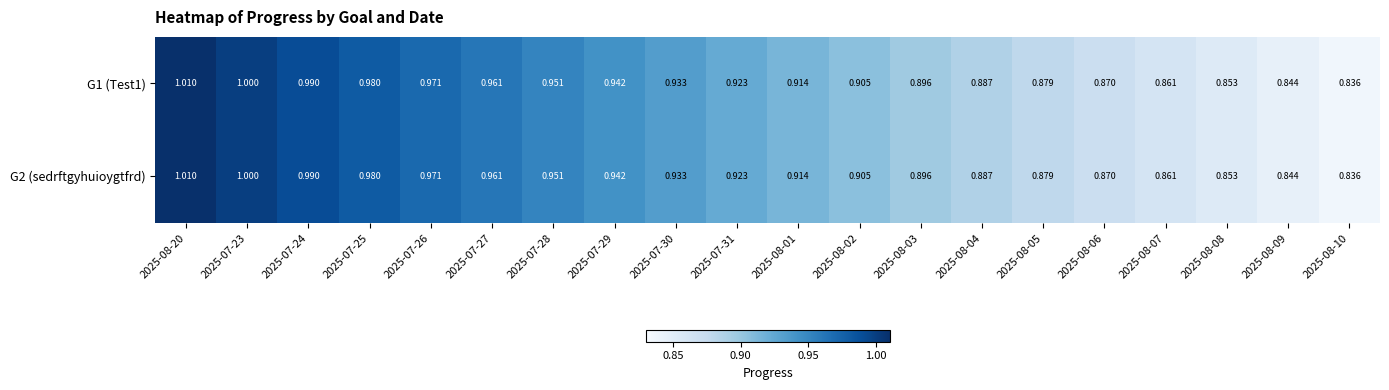

Is the value of G2 (sedrftgyhuioygtfrd) at 2025-08-20 greater than the value of G1 (Test1) at 2025-07-28?

Yes